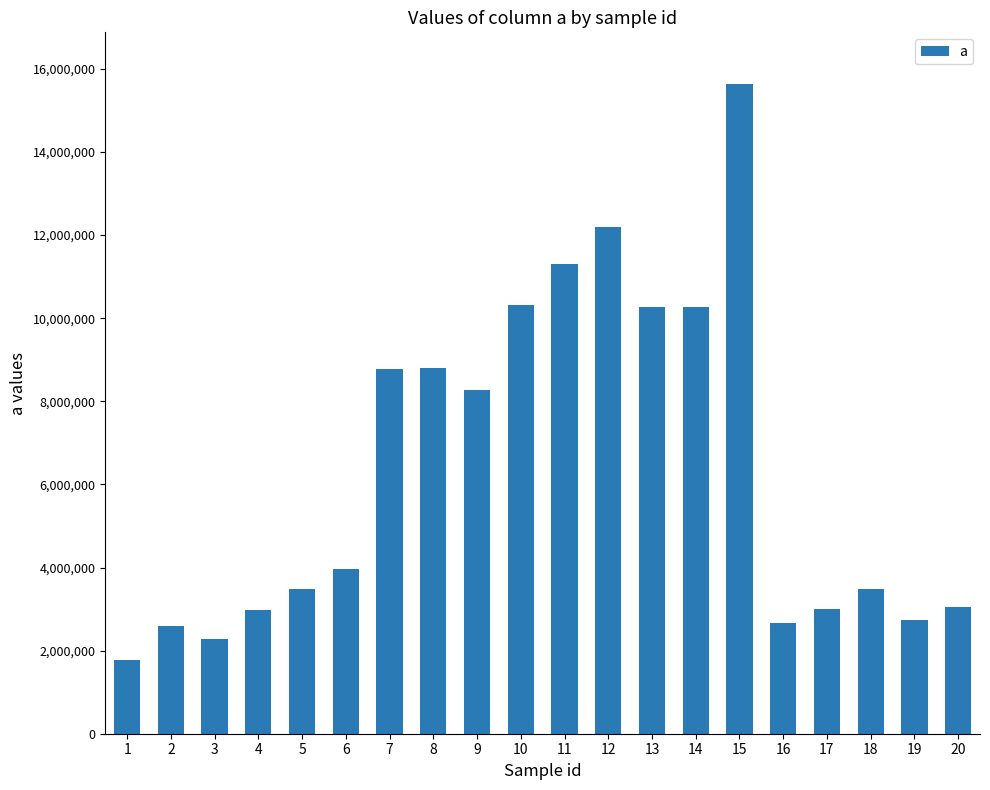

What is the maximum value shown in the chart?

15630470